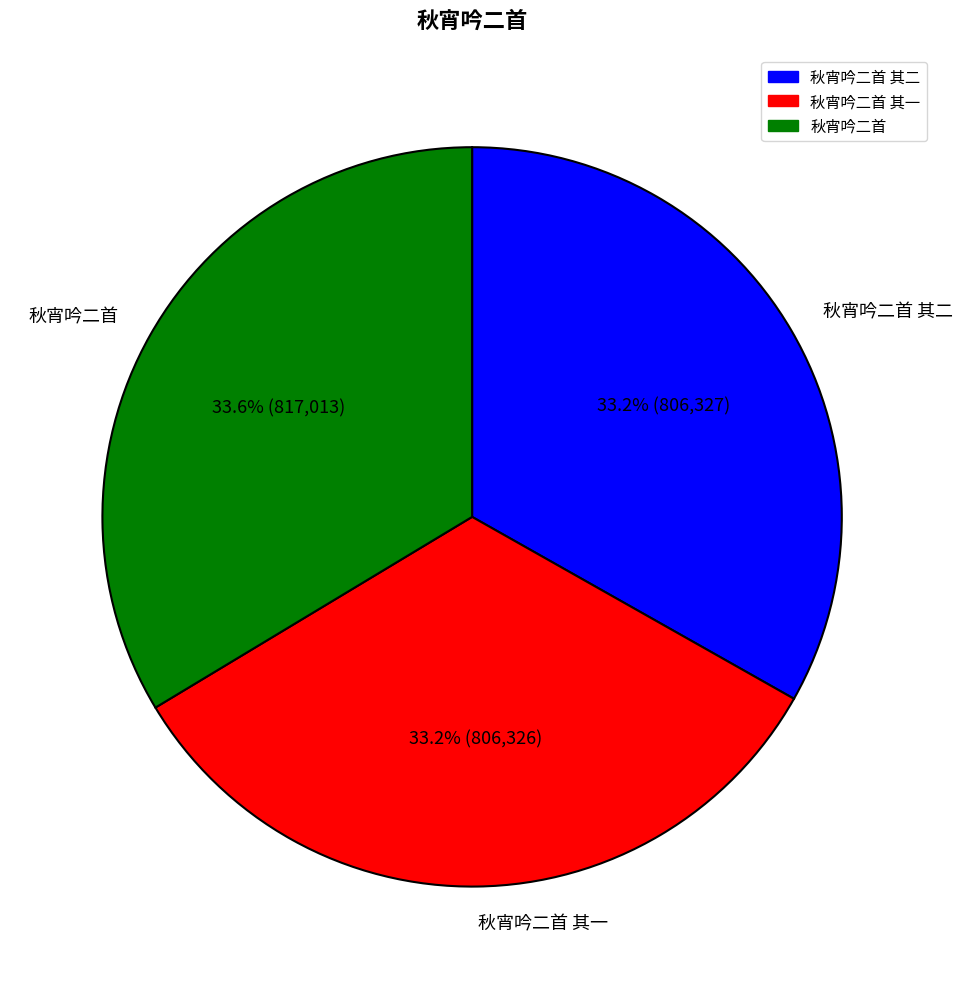

What is the ratio of the value at 秋宵吟二首 to the value at 秋宵吟二首 其二?

1.0